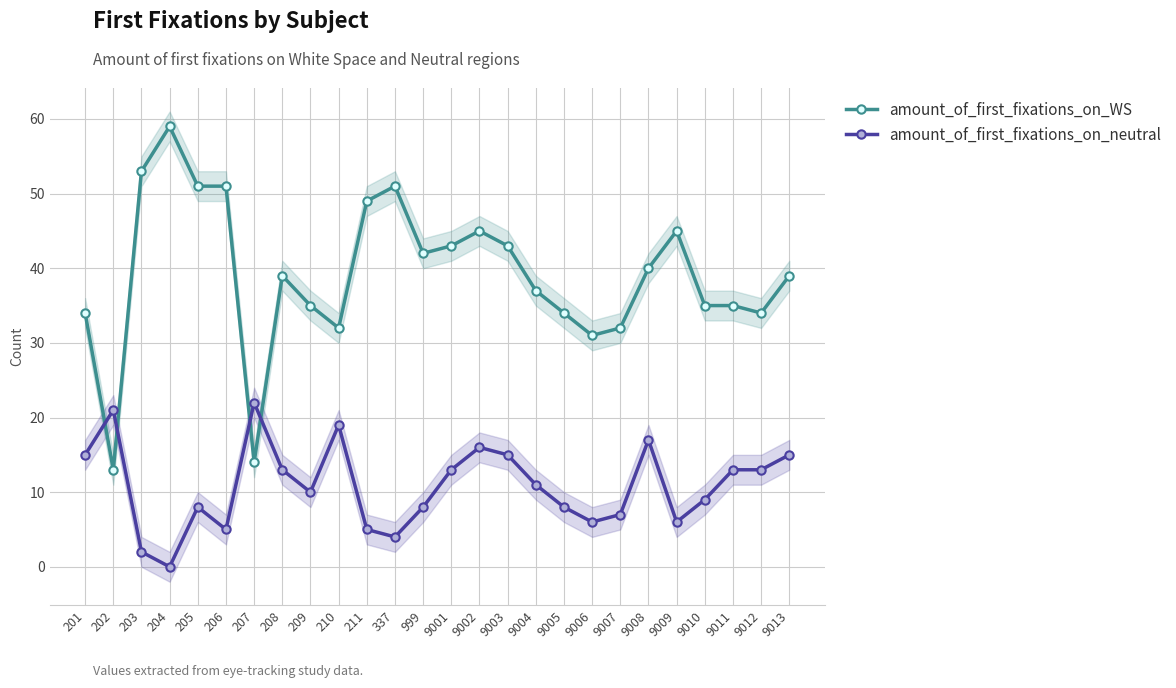

Does the chart display data point markers on the line(s)?

Yes